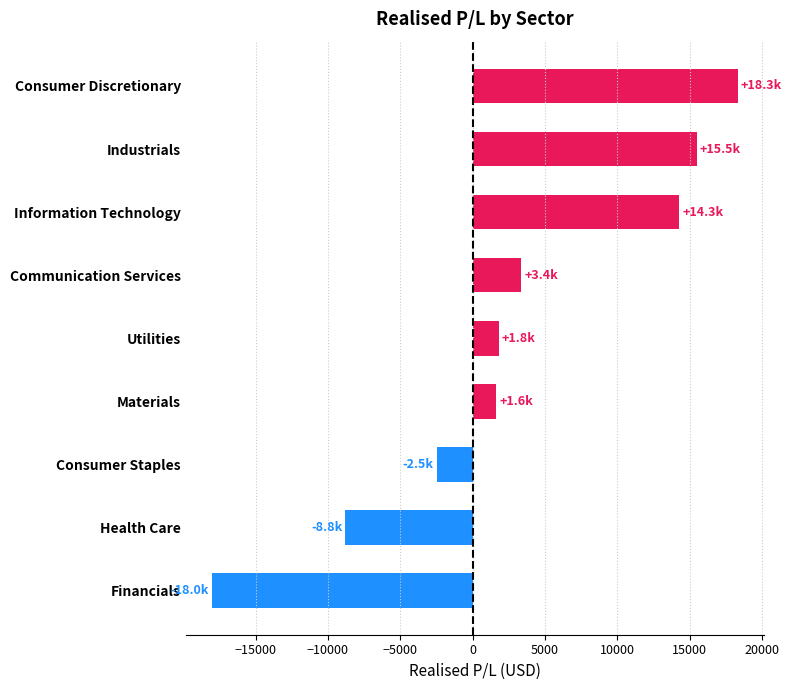

True or false: the data shows 14265.5 at Information Technology.

True